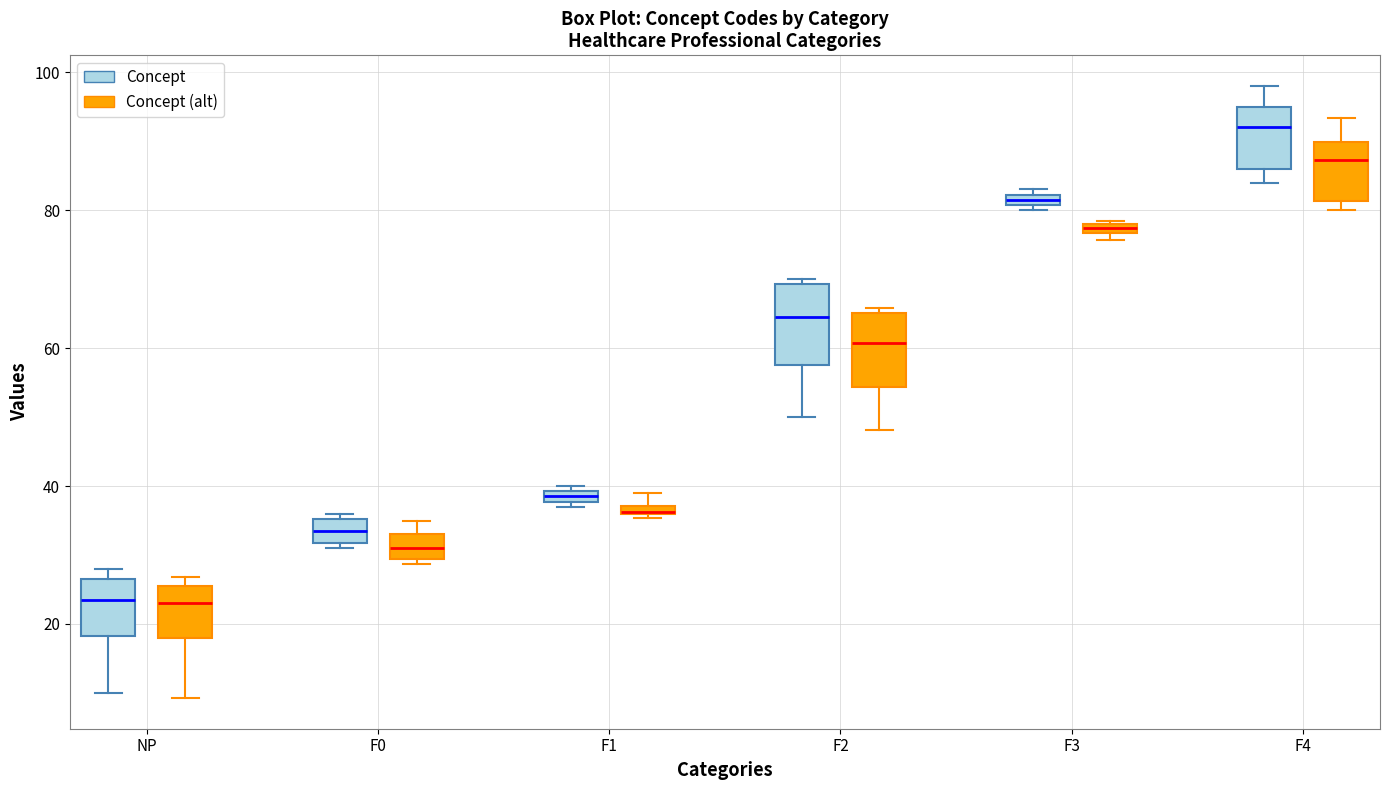

Which box's median line is the highest?

F4 (Concept)